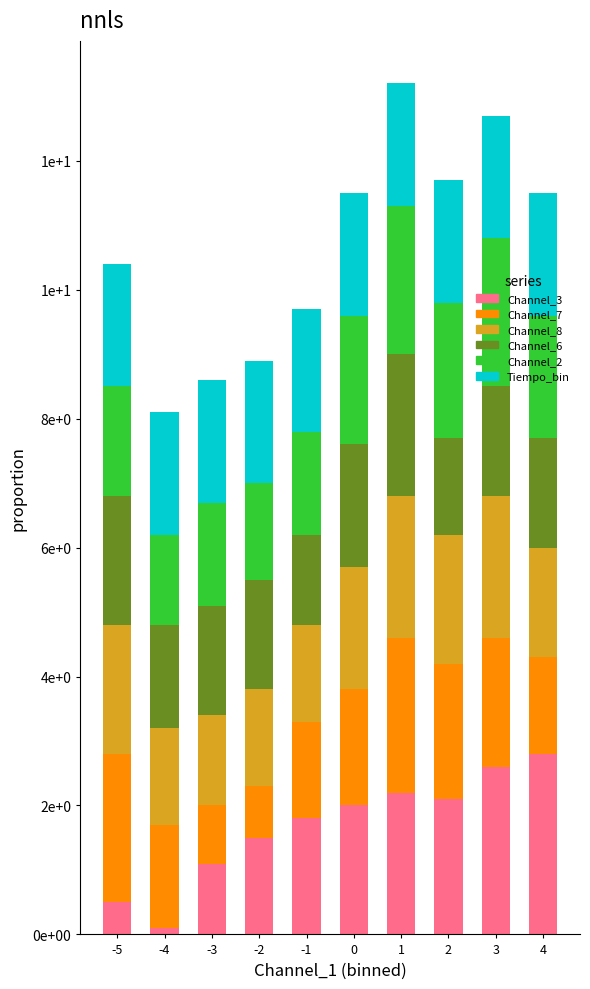

Are the bars grouped side by side (vs. stacked)?

No